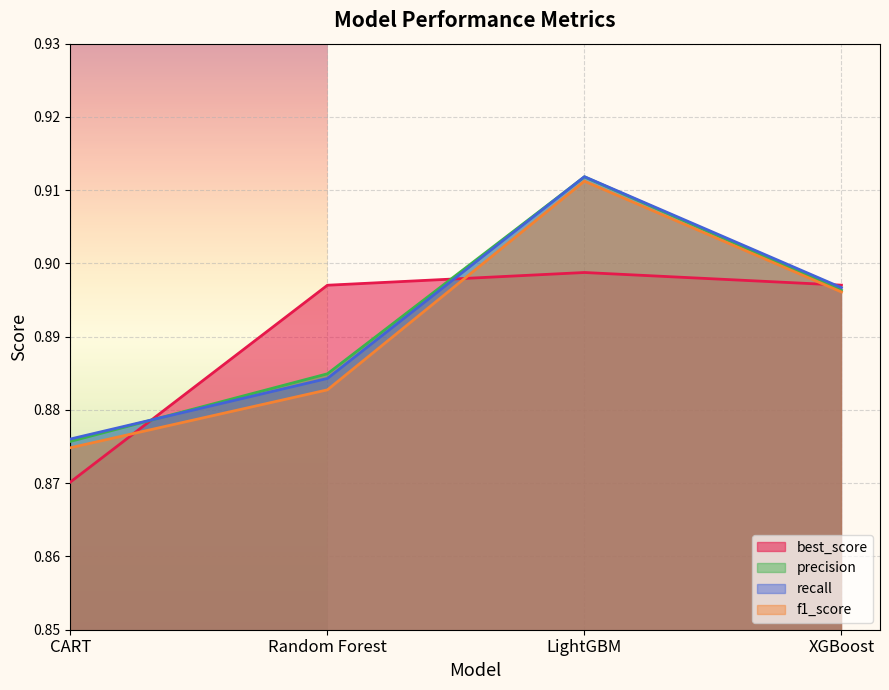

Reading right to left, what are all the values shown in this chart?

best_score: 0.9	0.9	0.9	0.9
precision: 0.9	0.9	0.9	0.9
recall: 0.9	0.9	0.9	0.9
f1_score: 0.9	0.9	0.9	0.9